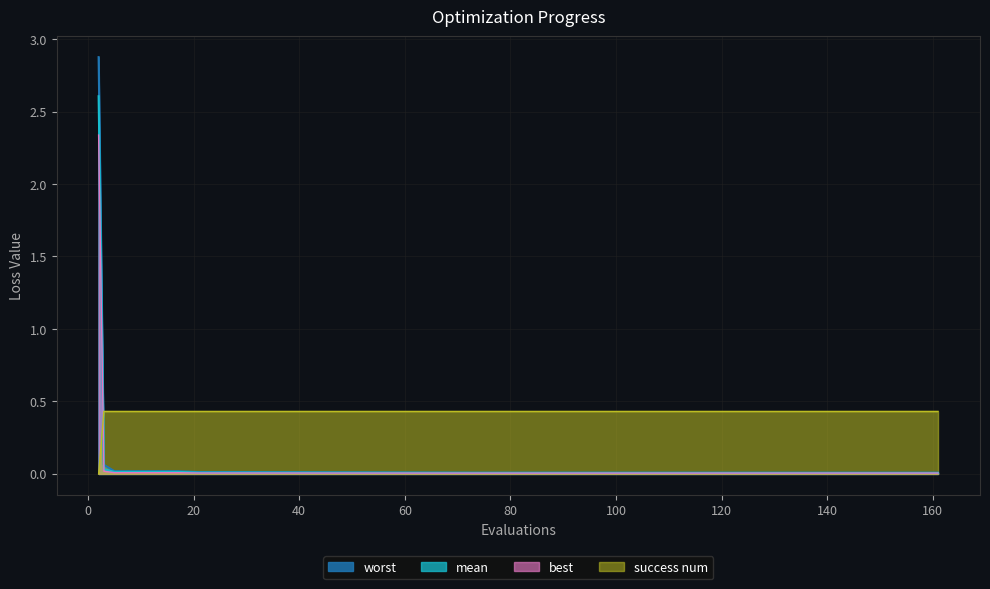

What is the value of the success num point at the 13th from the left?

0.4